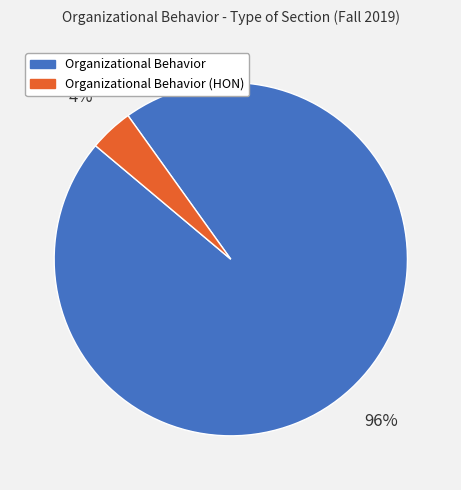

What percentage is the Organizational Behavior slice, to the nearest percent?

96%